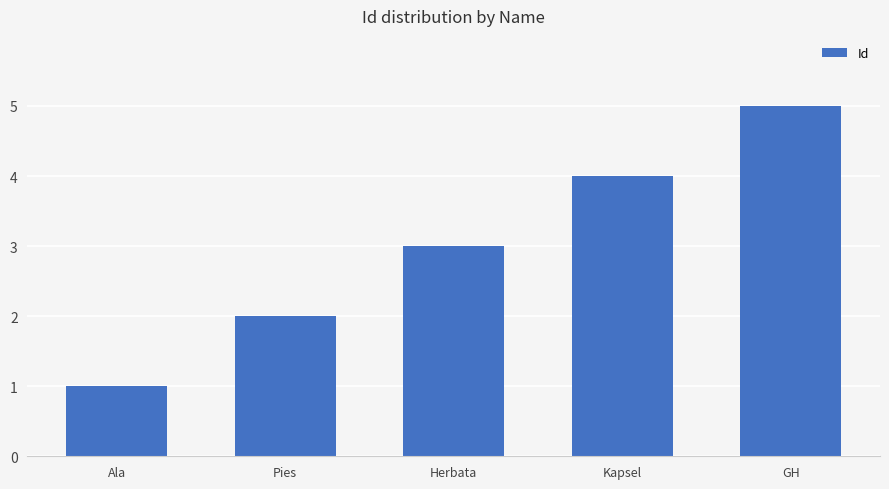

True or false: the data shows 0 at Pies.

False